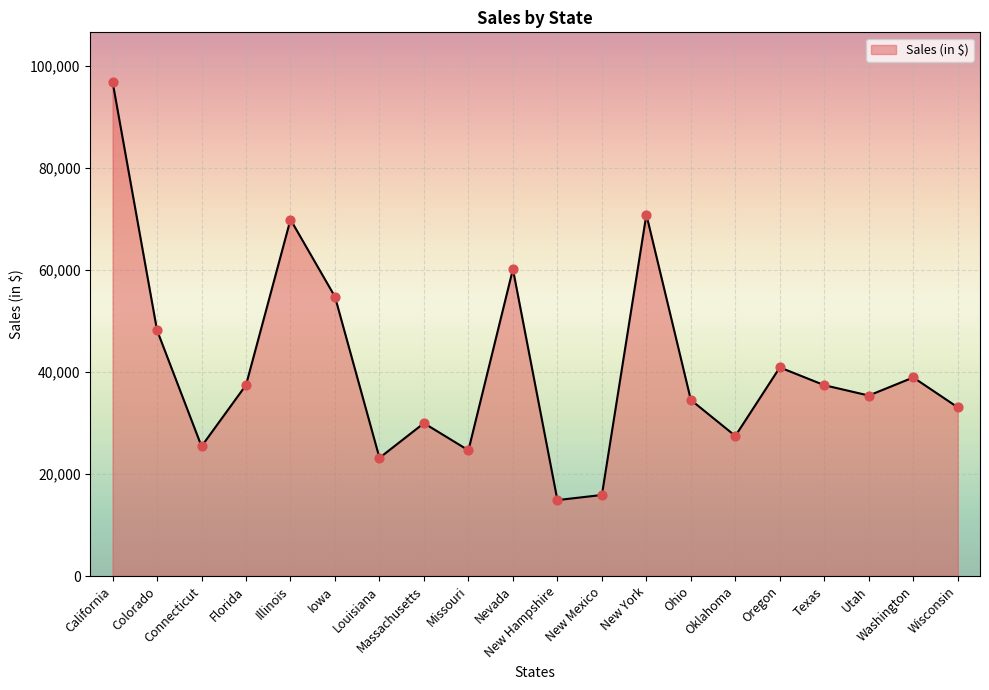

Between Connecticut and Oklahoma, which is larger?

Oklahoma